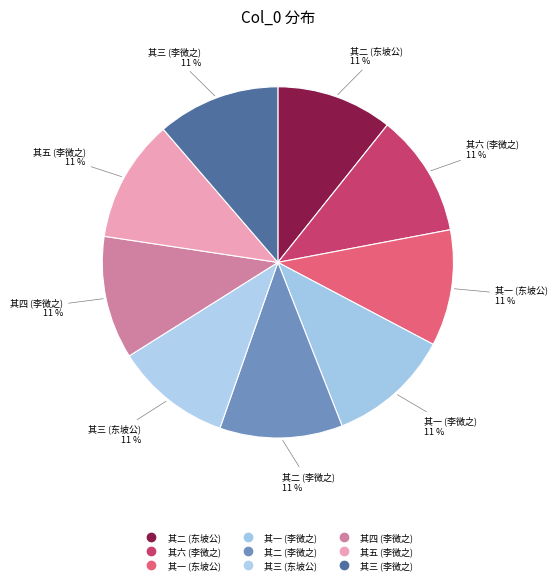

What is the smallest slice in the pie chart?

东坡公以种松法授都梁杜子师并为作诗子师求余同赋 其二